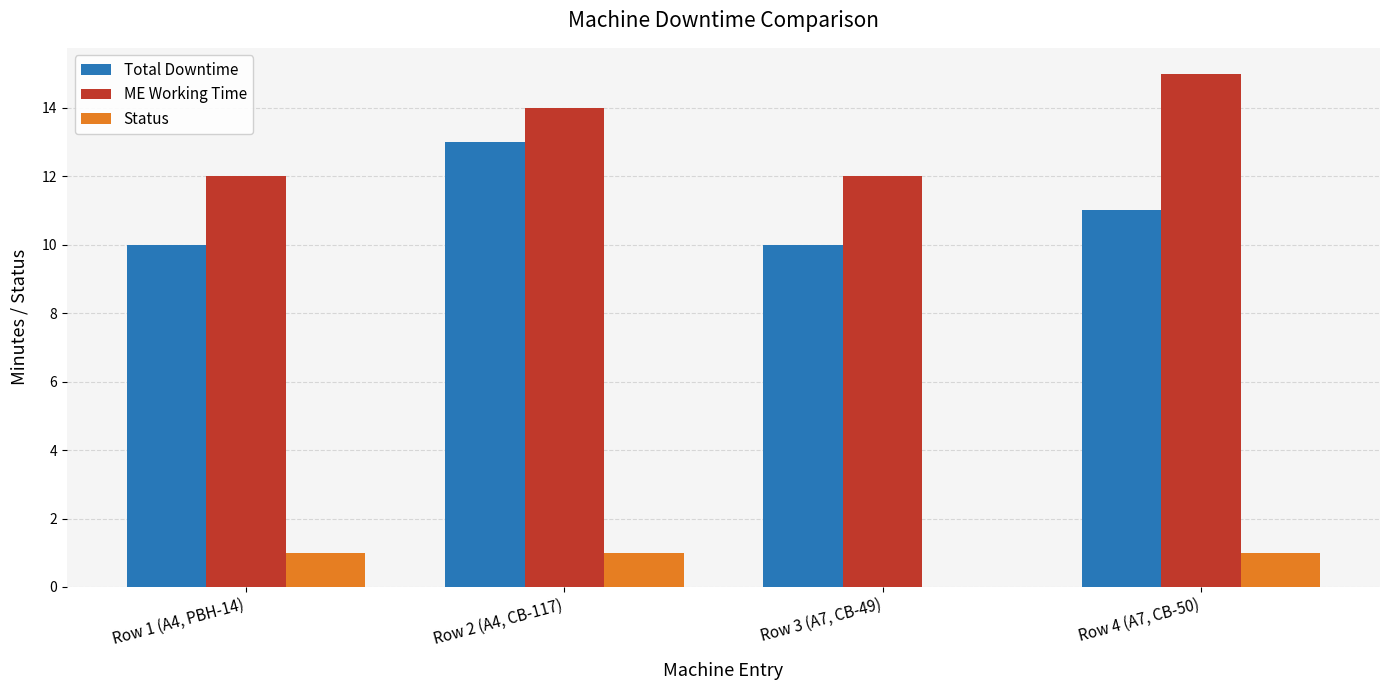

Is the value of ME Working Time at Row 1 (A4, PBH-14) greater than the value of Status at Row 4 (A7, CB-50)?

Yes